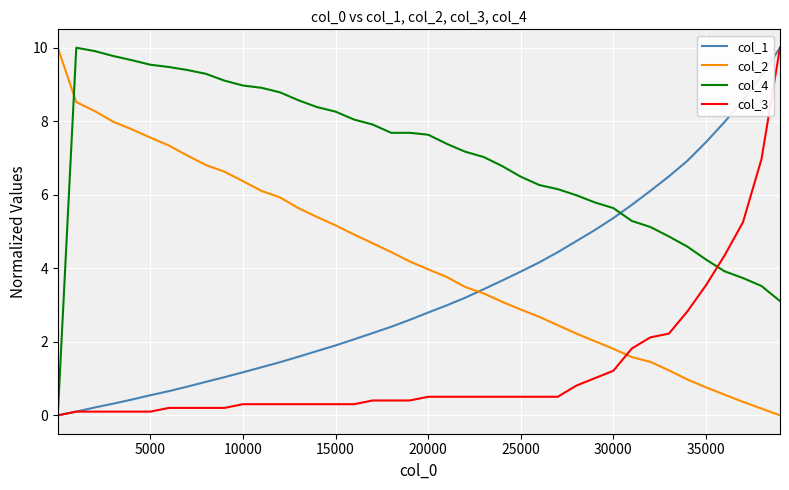

Which series has the largest total across all categories?

col_4